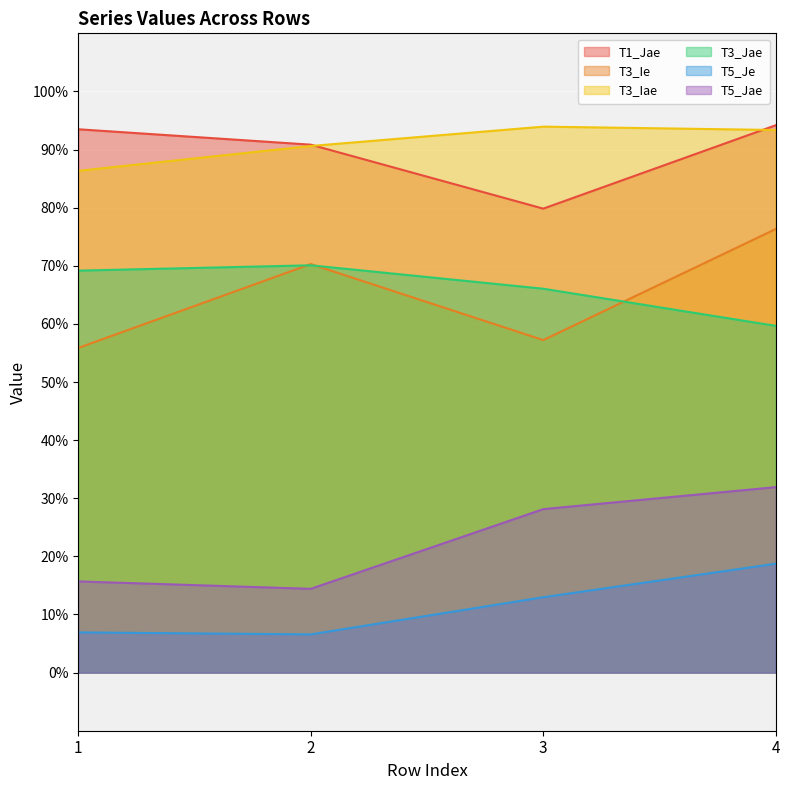

Rank the series at 1 from lowest to highest value.

T5_Je, T5_Jae, T3_Ie, T3_Jae, T3_Iae, T1_Jae